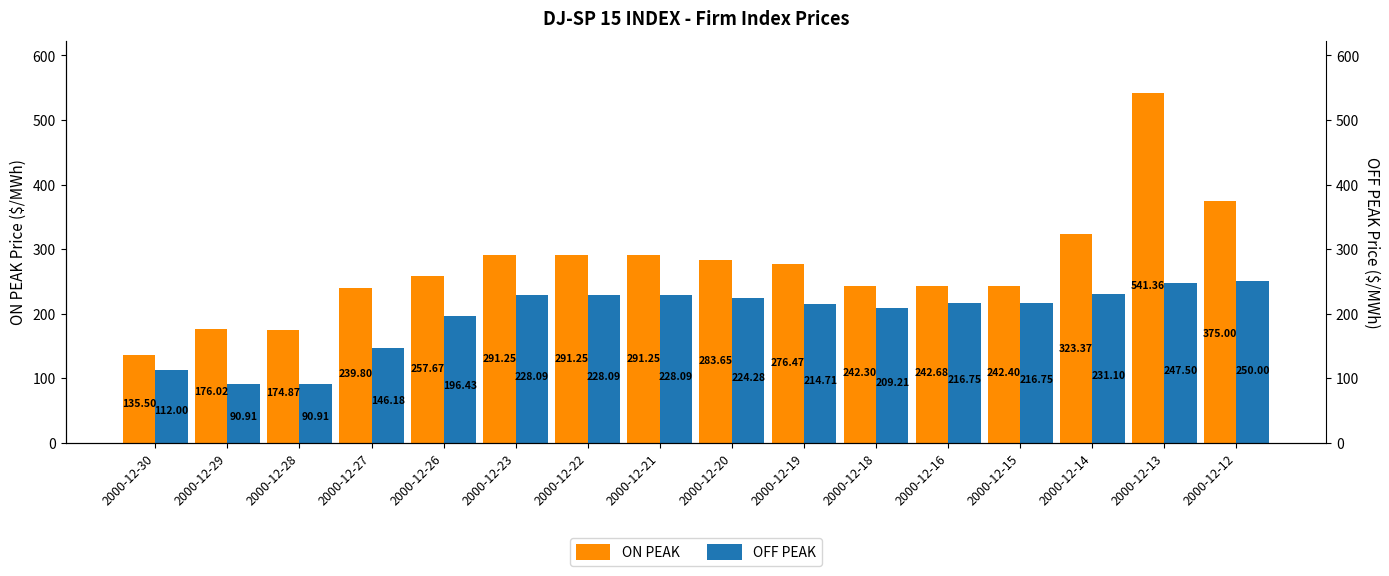

What are all the series names shown in the legend?

ON PEAK, OFF PEAK